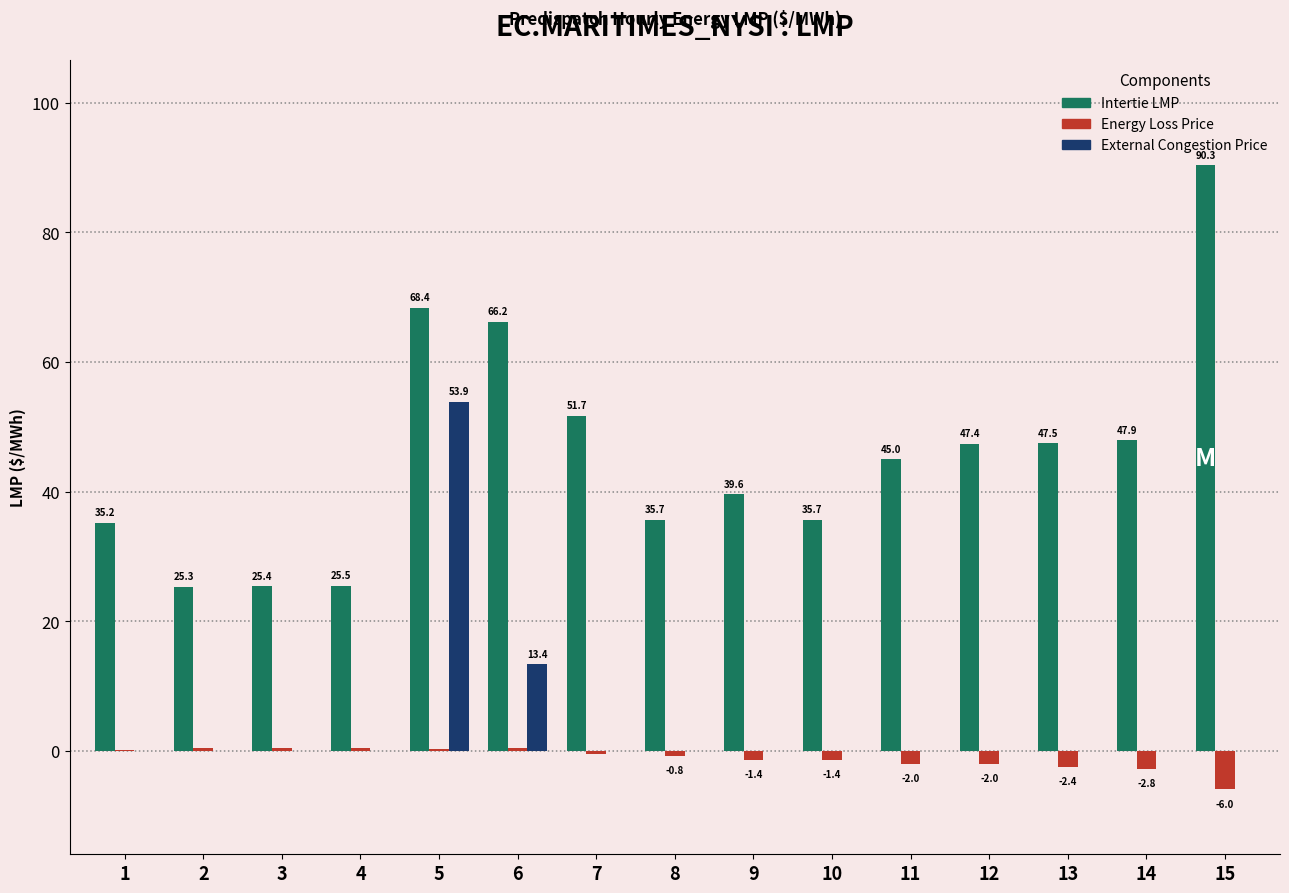

How many distinct data groups are displayed?

3